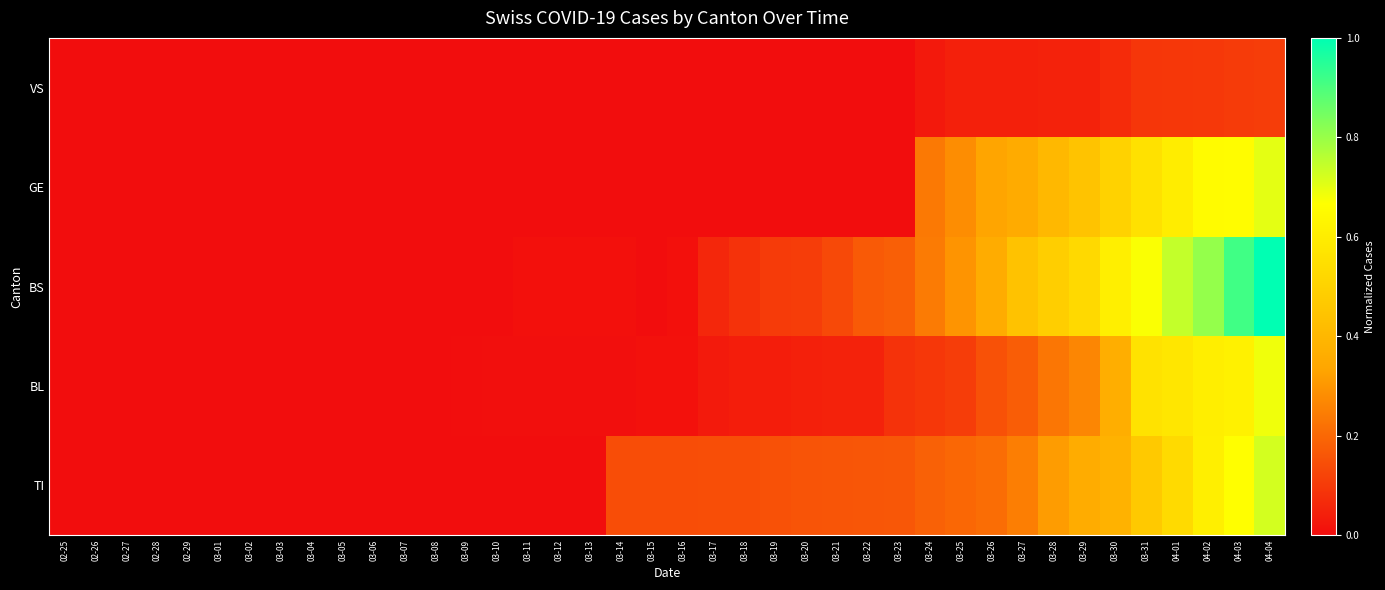

How many series are shown in this chart?

5